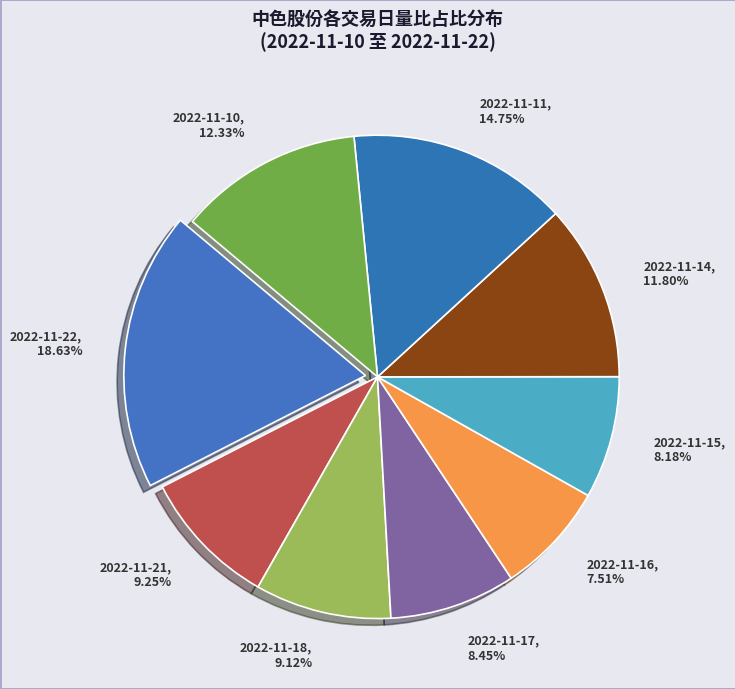

How many segments does this pie chart have?

9